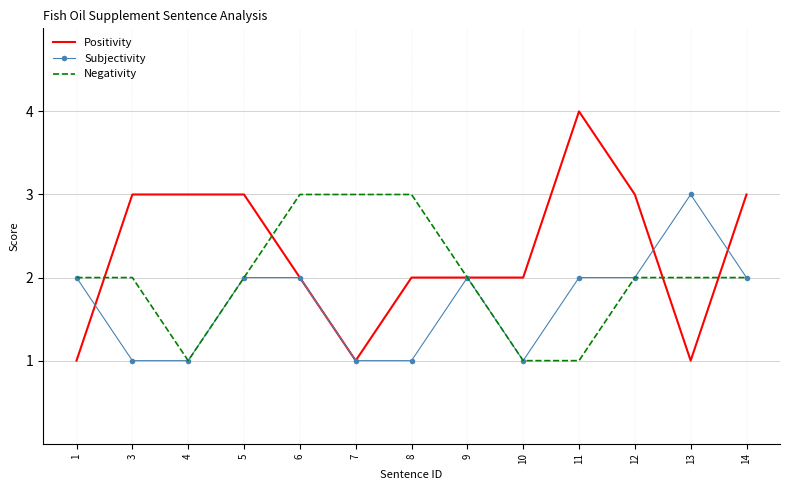

The value of Negativity at 14 is 2. True or false?

True